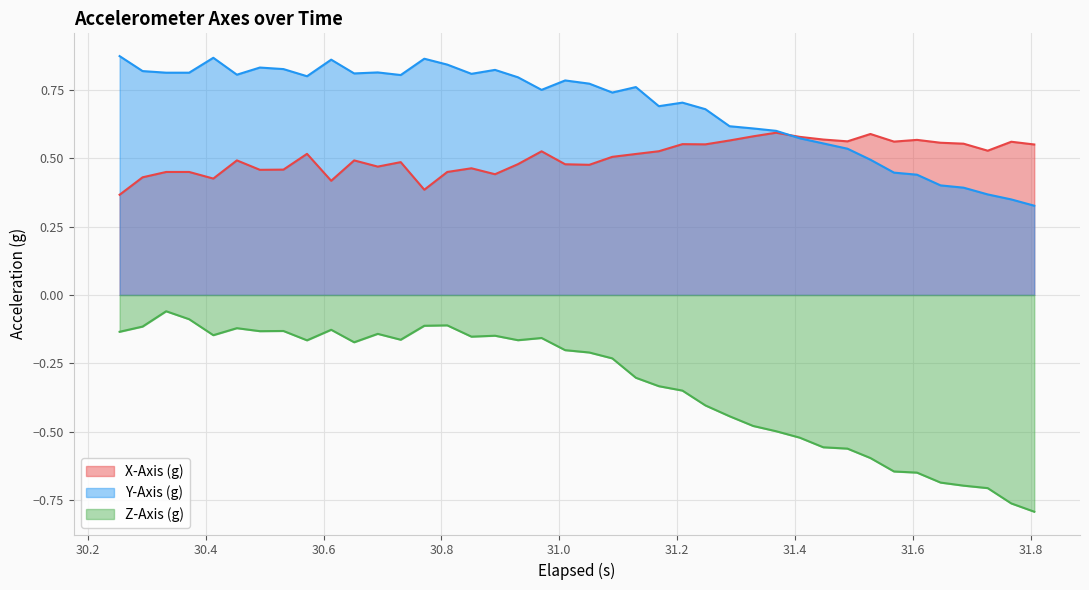

Does the chart display data point markers on the line(s)?

No